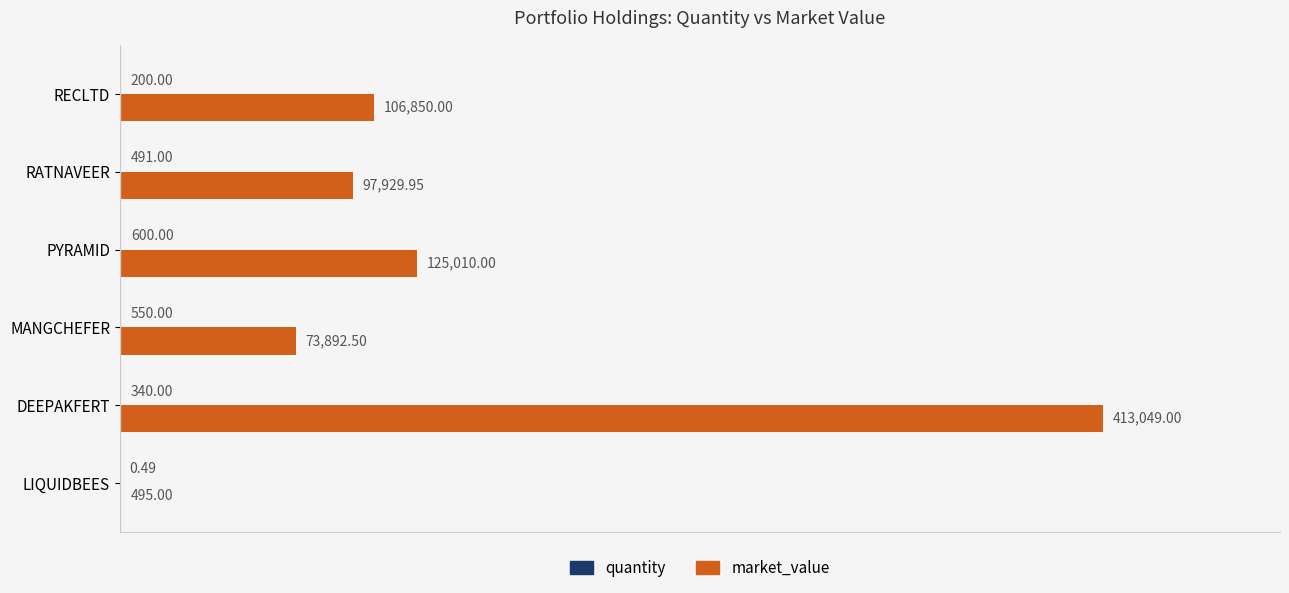

At which label is market_value closest to 206772?

PYRAMID